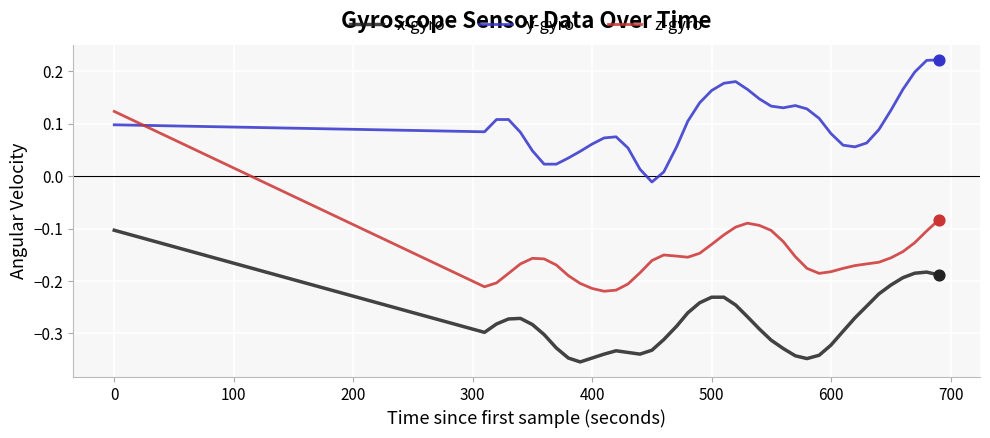

Which series has the largest range (max minus min)?

z-gyro